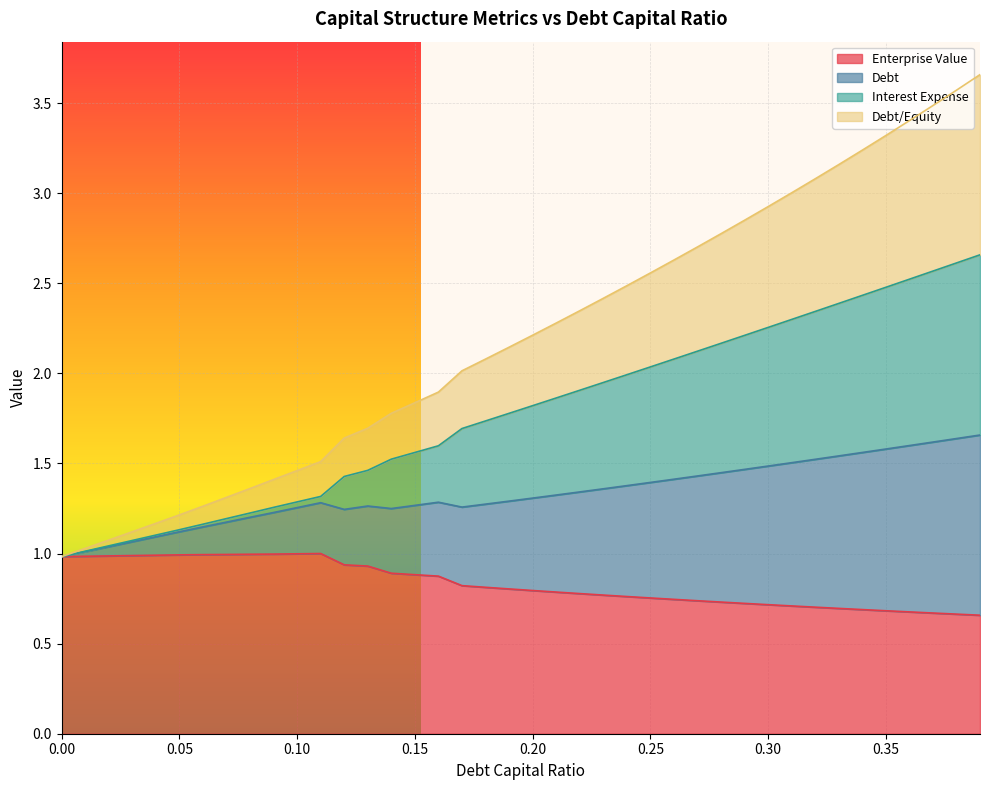

True or false: enterprise_value has more than 2 points higher than both neighbors.

False